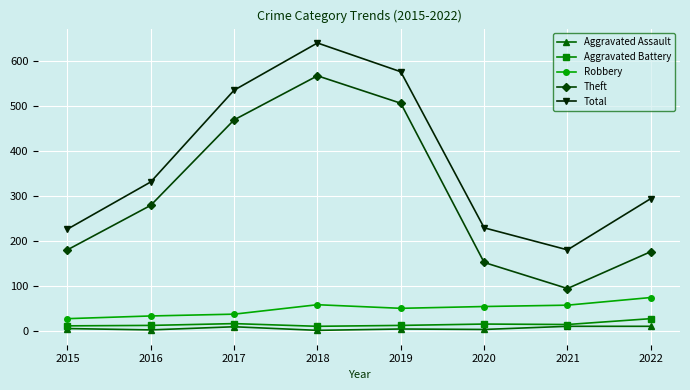

Is it true that Aggravated Battery equals 11 at 2018?

True